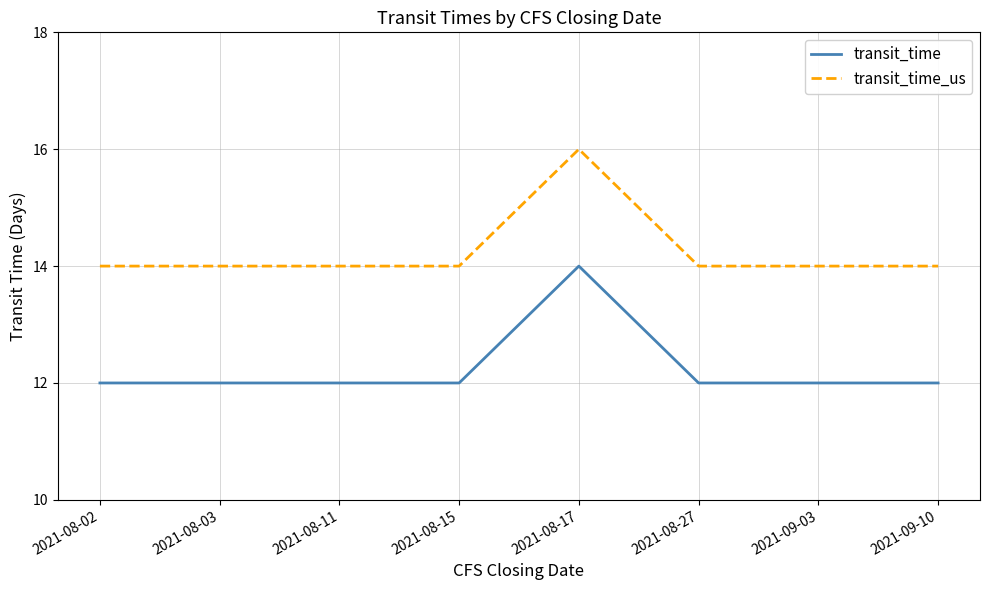

True or false: transit_time and transit_time_us intersect in this chart.

False